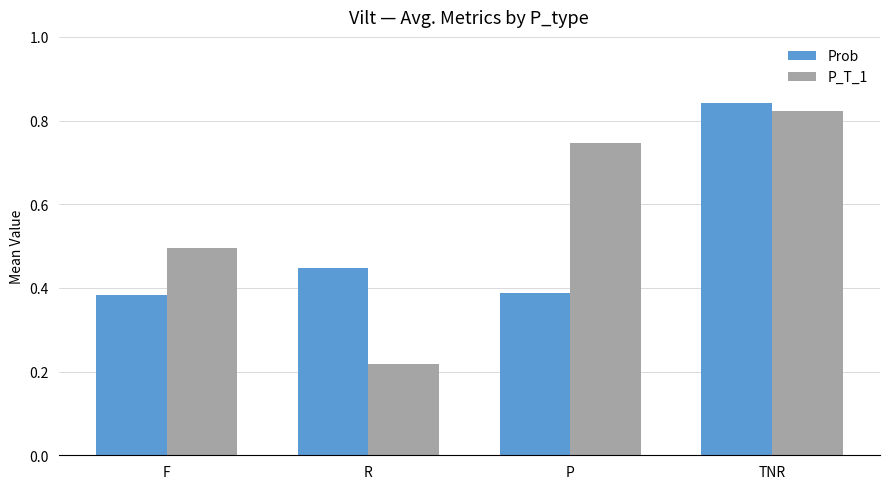

Which category has the highest value in the P_T_1 series?

TNR